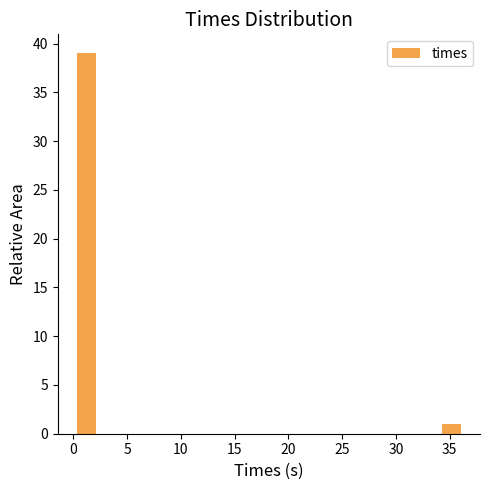

Around what value on the x-axis is the tallest bar? Give the approximate position of its centre, as read against the axis.

1.0